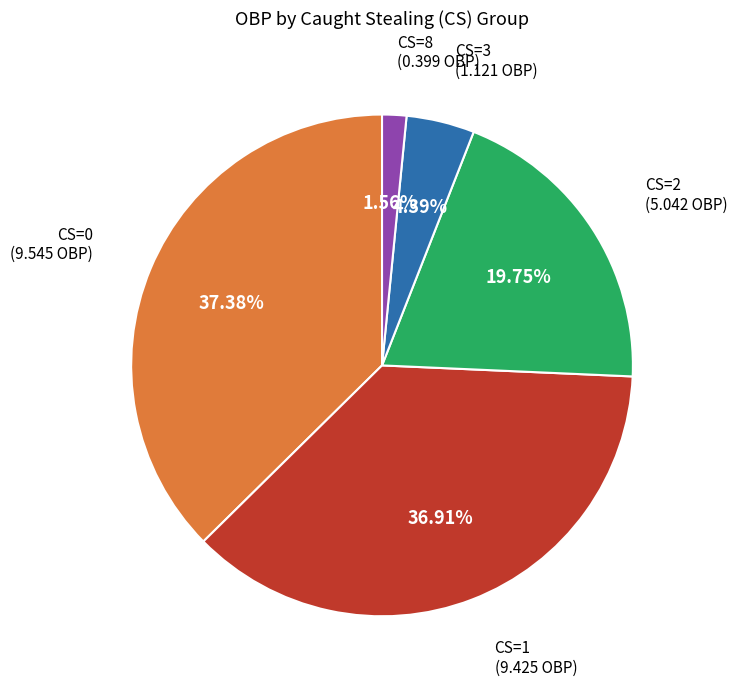

Is there any slice that represents more than half of the pie?

No